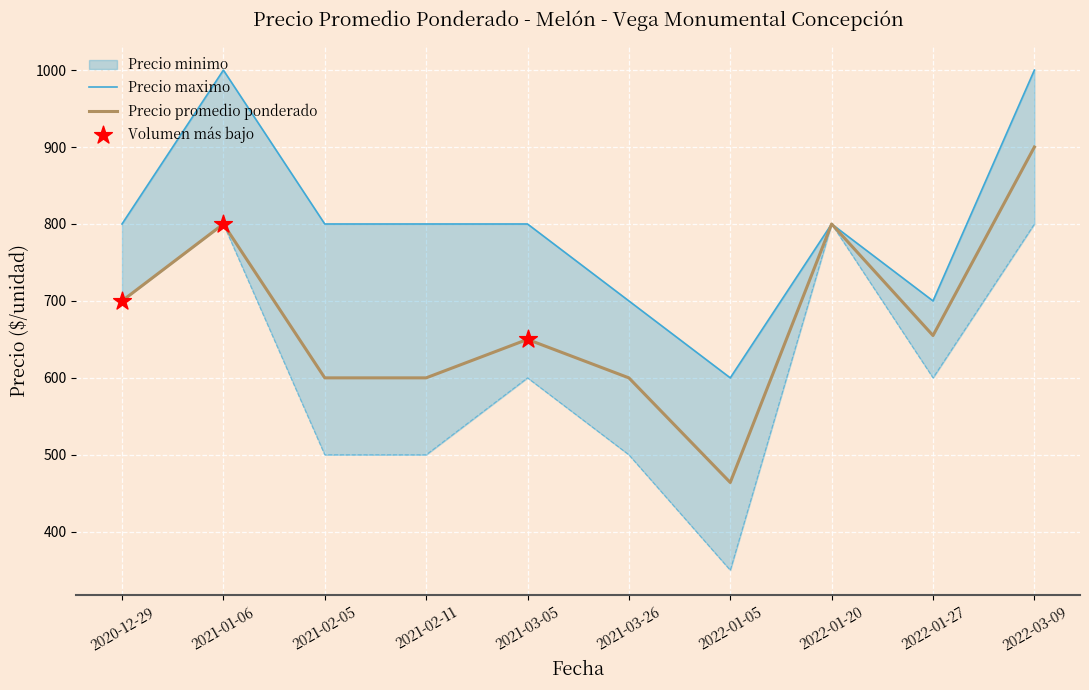

True or false: Precio promedio ponderado has a value of 412 at 2021-03-26.

False